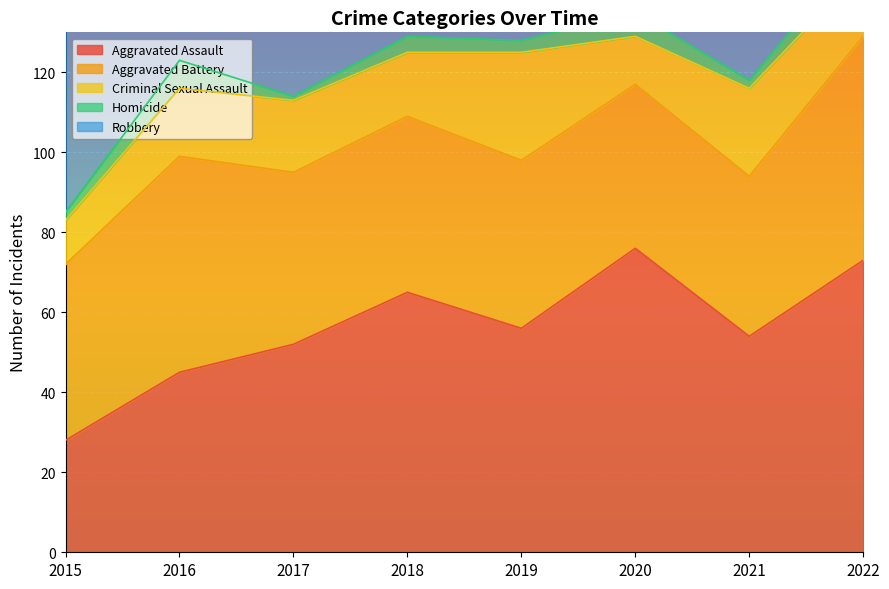

List the series in order of their peak value, highest first.

Robbery, Aggravated Assault, Aggravated Battery, Criminal Sexual Assault, Homicide